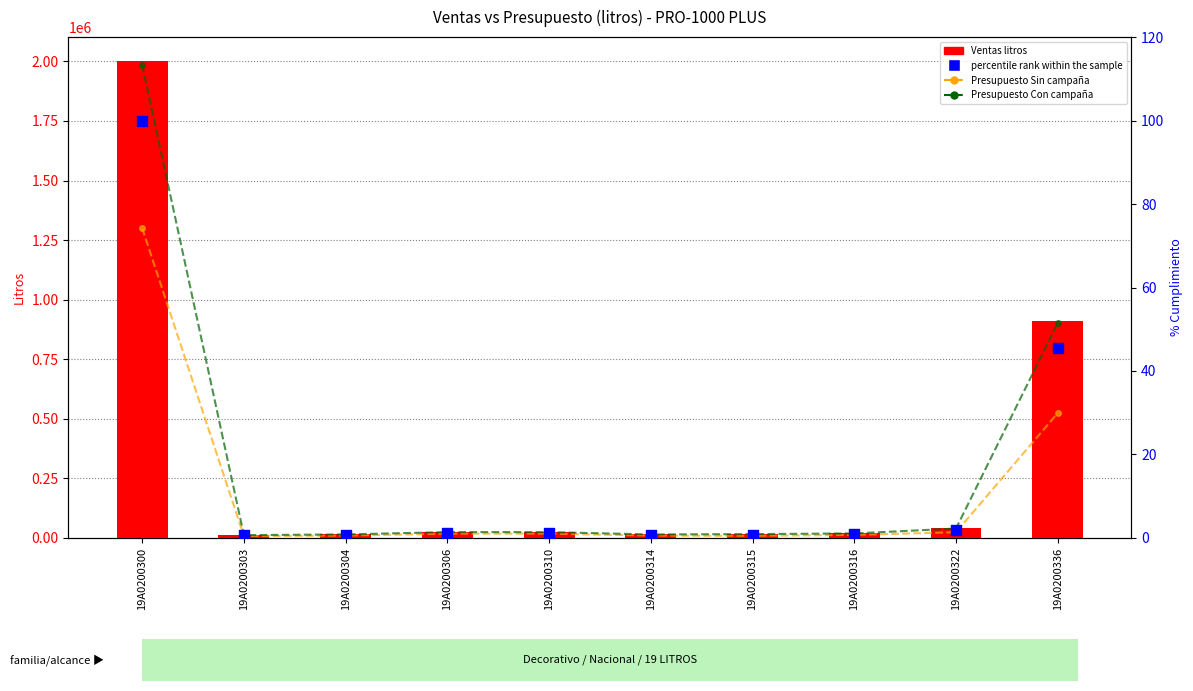

What is the total value across all series at 19A0200300?

5287658.8